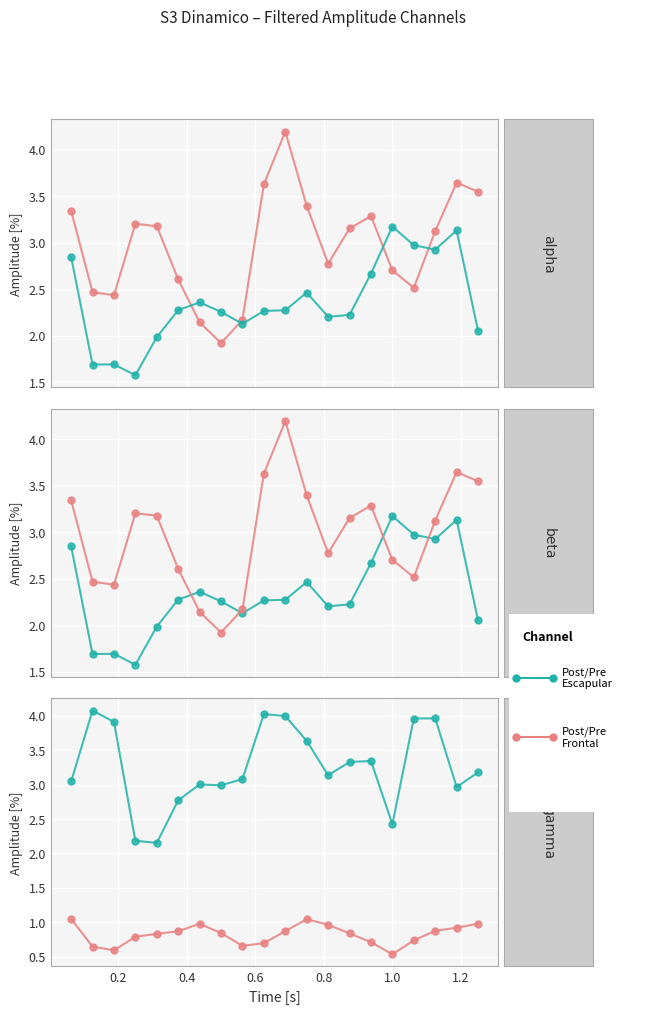

Rank the categories by PostEscapular value from lowest to highest.

0.3125, 0.25, 1.0, 0.375, 1.1875, 0.5, 0.4375, 0.0625, 0.5625, 0.8125, 1.25, 0.875, 0.9375, 0.75, 0.1875, 1.0625, 1.125, 0.6875, 0.625, 0.125